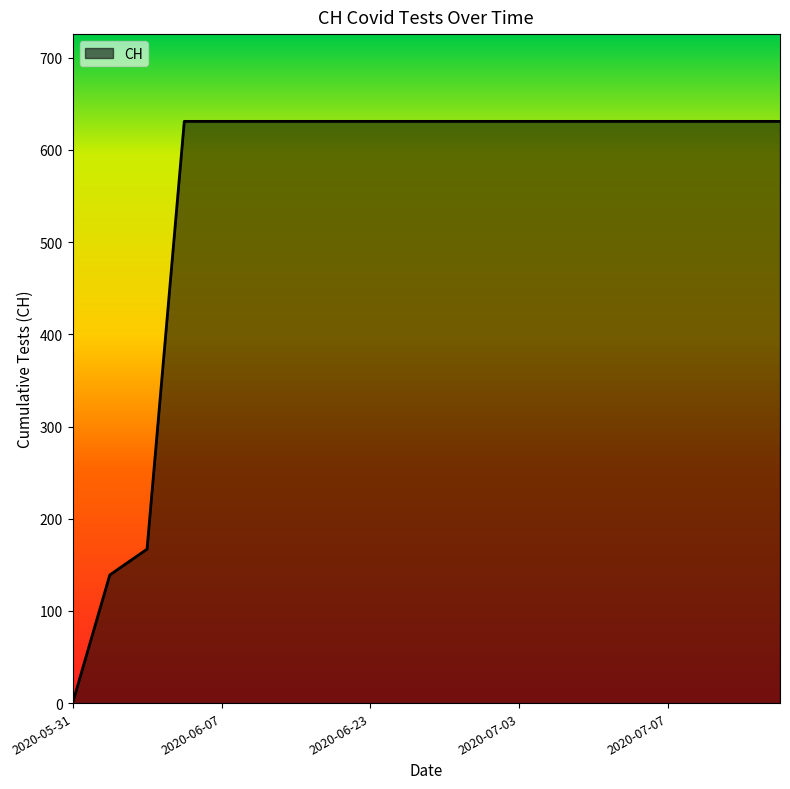

What is the maximum value shown in the chart?

631